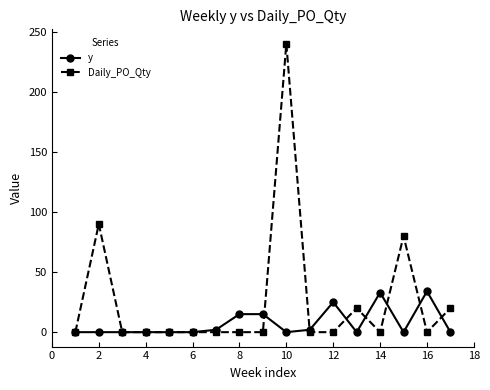

Which series has the largest total across all categories?

Daily_PO_Qty